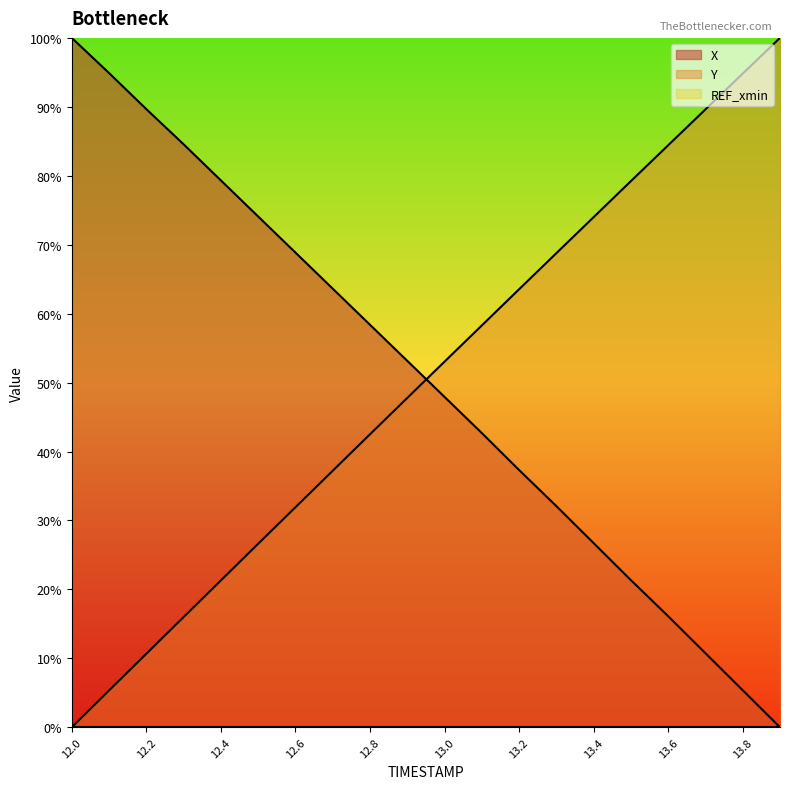

Between 12.2 and 12.6, which is larger?

12.2